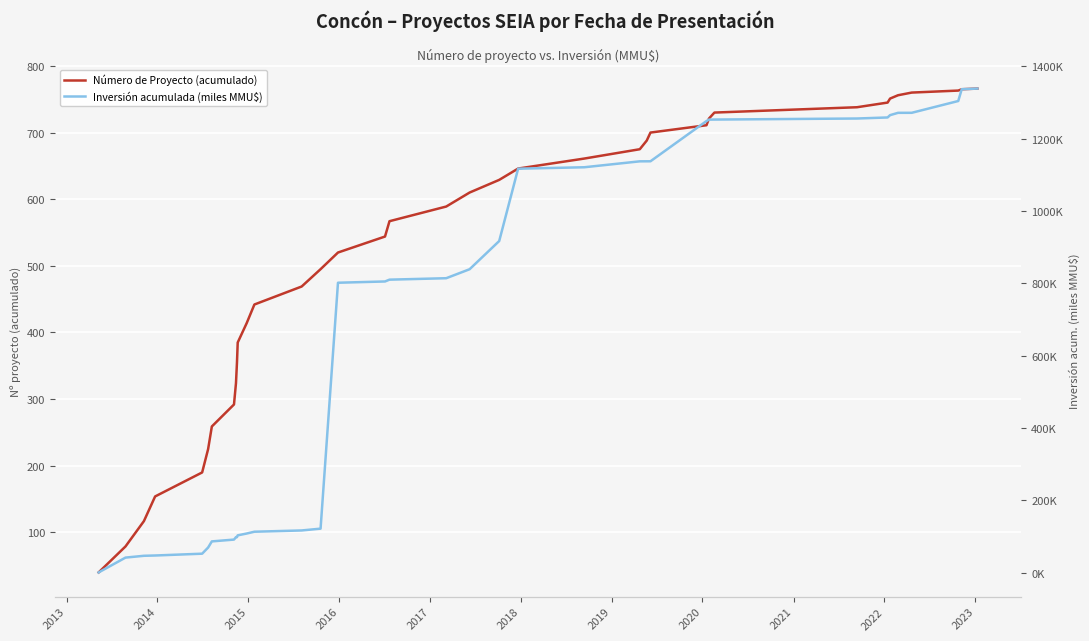

True or false: Inversión acumulada (miles MMU$) has a value of 31.4 at 2017.

False